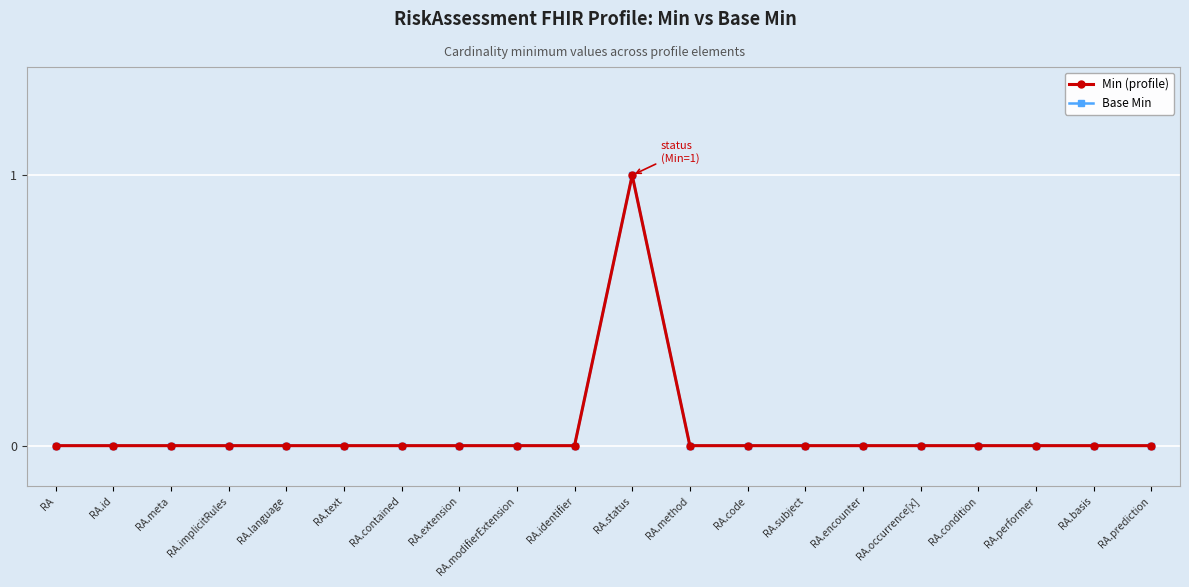

True or false: Min (profile) has a value of 1 at RA.

False